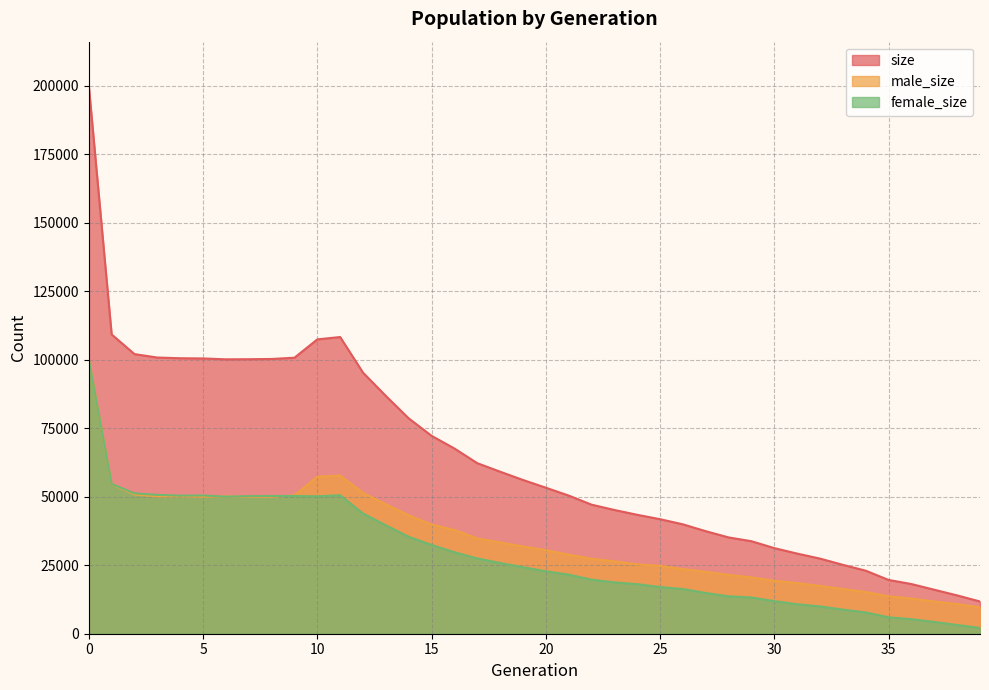

True or false: male_size has a value of 51397 at 12.

True